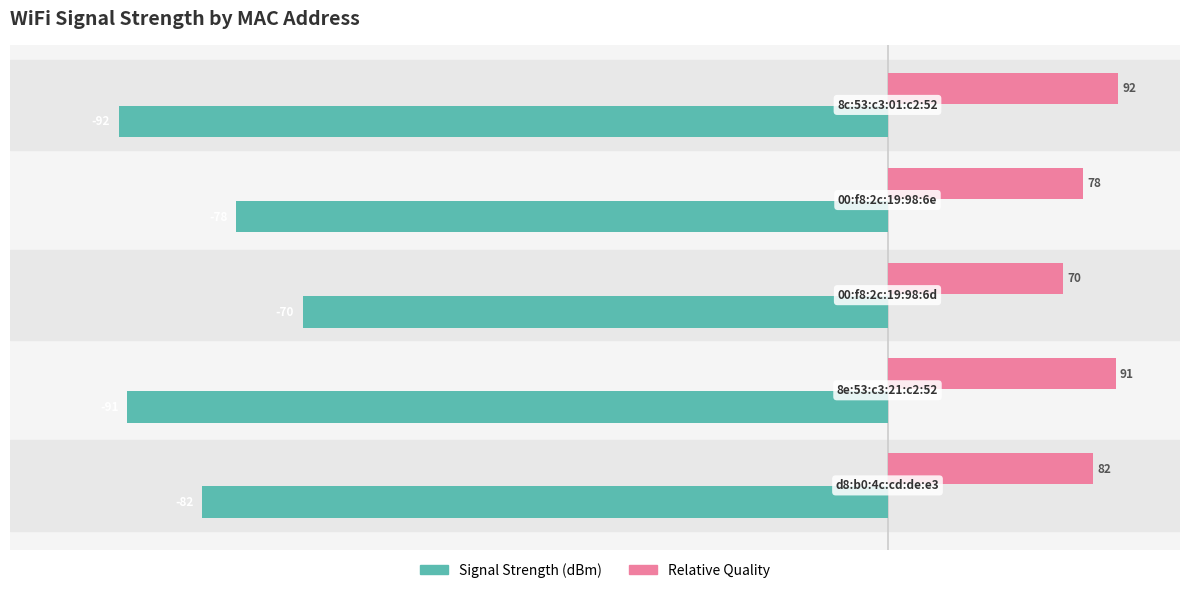

What is the smallest value displayed?

-92.0